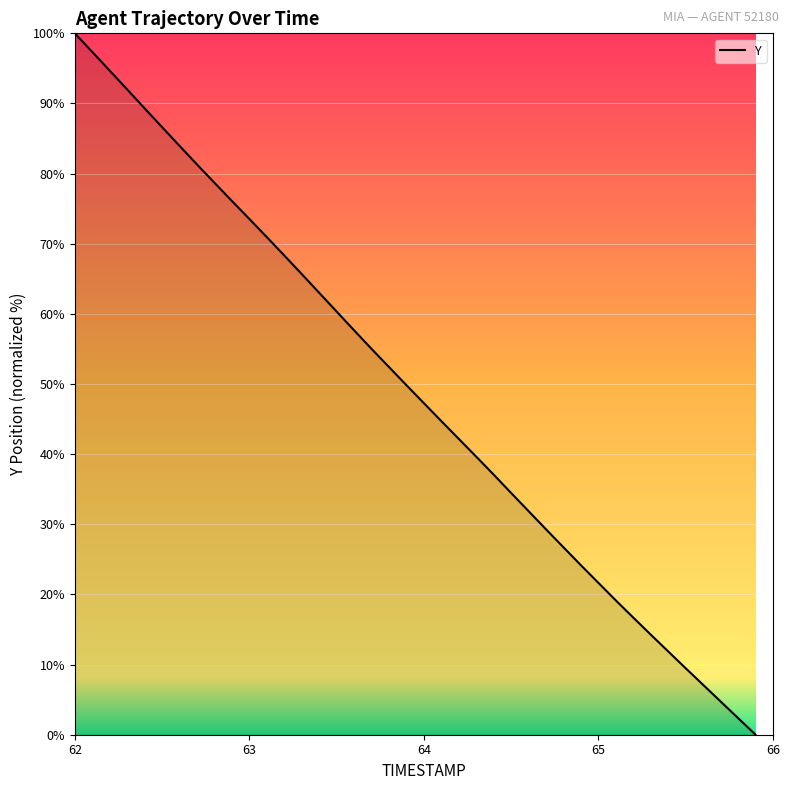

True or false: the data has more than 2 interior local peaks.

False